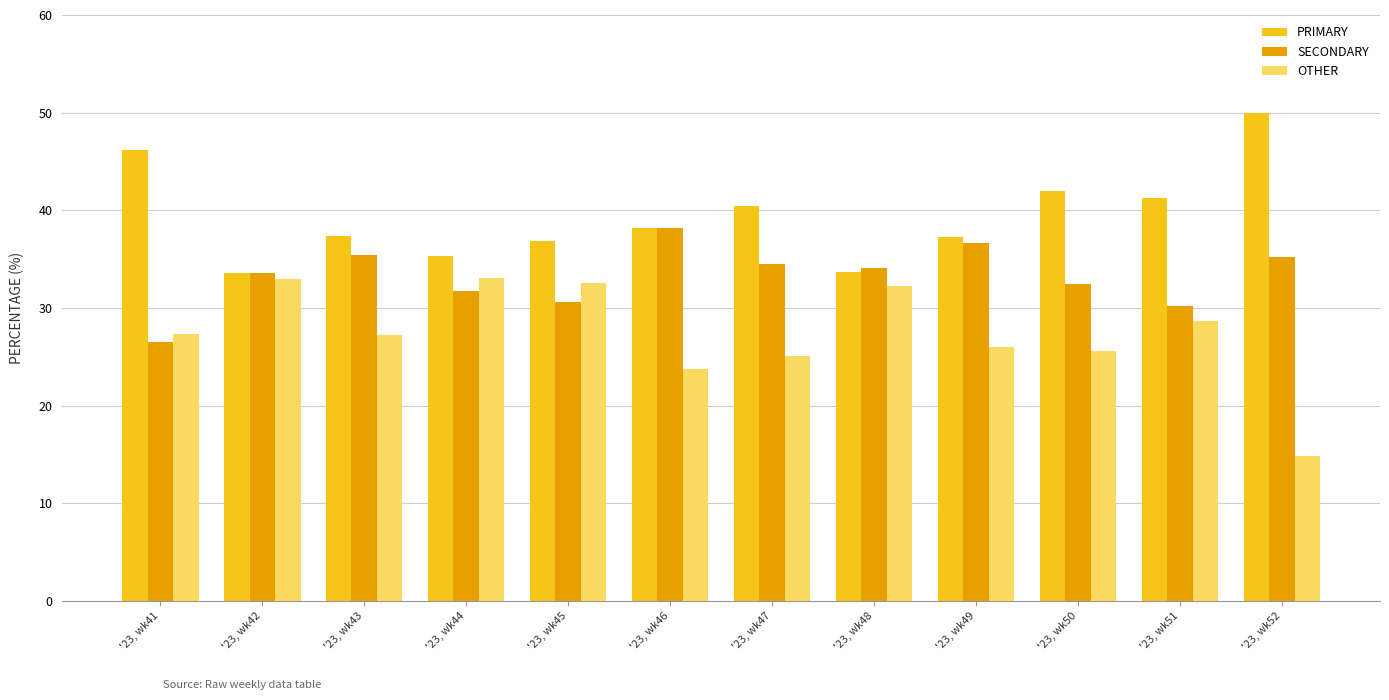

Rank the series at '23, wk41 from lowest to highest value.

SECONDARY, OTHER, PRIMARY